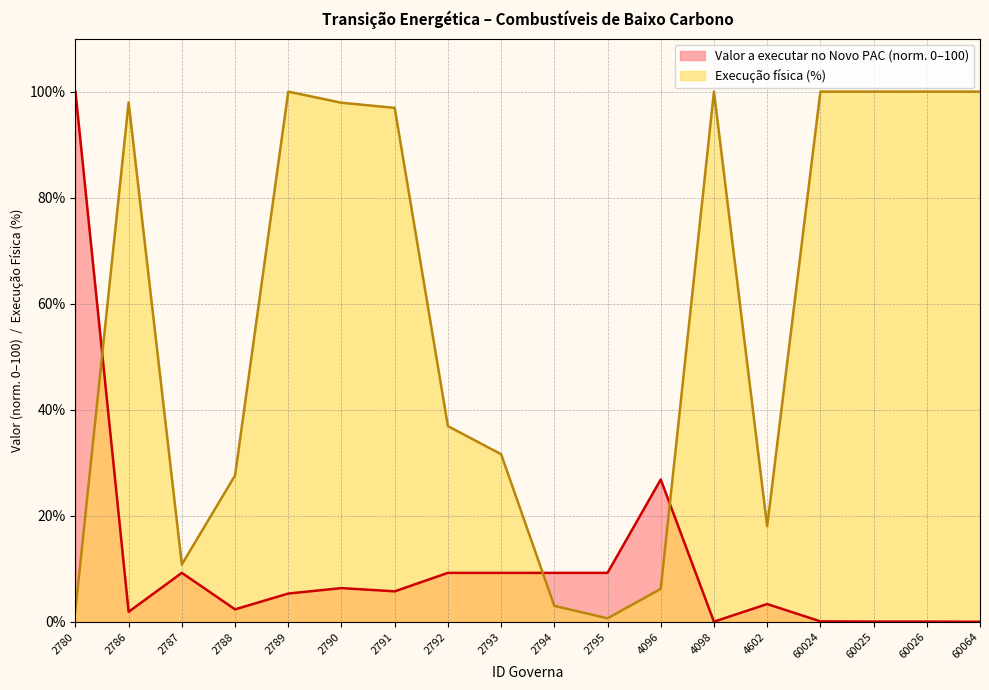

Between 4602 and 60026, which series saw the biggest shift?

Execução física (%)